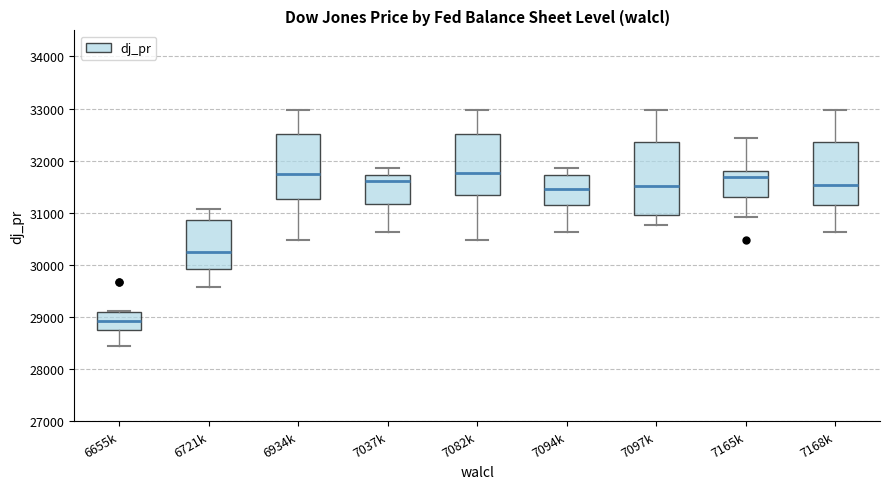

Reading left to right, transcribe this box plot: for each box, give where its median line is, the range the box spans, and where its two whiskers end, as read against the y-axis. The values are not printed on the chart, so give them approximately, as read against the axis.

6655k: median 28900, box 28800 to 29100, whiskers 28400 to 29100
6721k: median 30200, box 29900 to 30900, whiskers 29600 to 31100
6934k: median 31800, box 31300 to 32500, whiskers 30500 to 33000
7037k: median 31600, box 31200 to 31700, whiskers 30600 to 31900
7082k: median 31800, box 31300 to 32500, whiskers 30500 to 33000
7094k: median 31500, box 31200 to 31700, whiskers 30600 to 31900
7097k: median 31500, box 31000 to 32400, whiskers 30800 to 33000
7165k: median 31700, box 31300 to 31800, whiskers 30900 to 32400
7168k: median 31500, box 31200 to 32400, whiskers 30600 to 33000